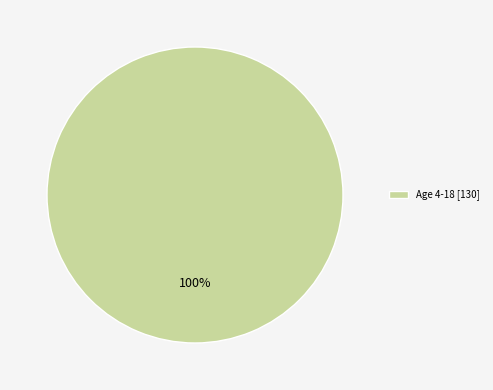

How many slices are in this pie chart?

1